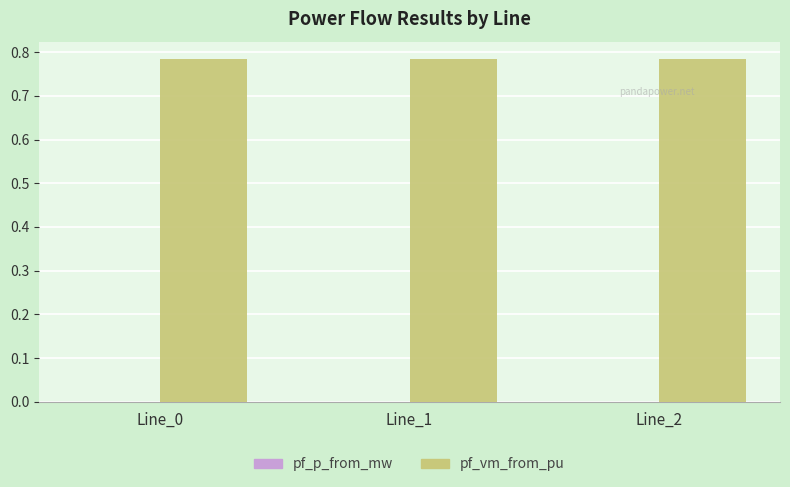

Which series has the largest total across all categories?

pf_vm_from_pu